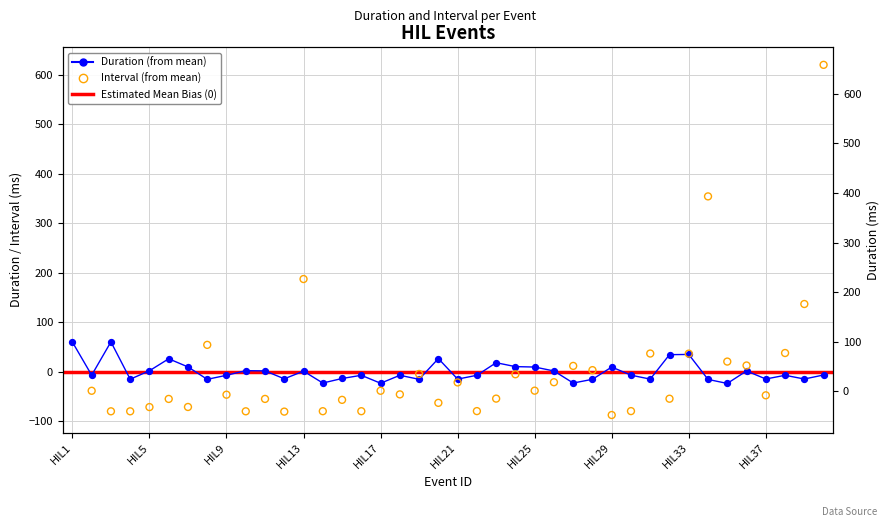

What is the change in value from HIL18 to HIL37?

-7.5